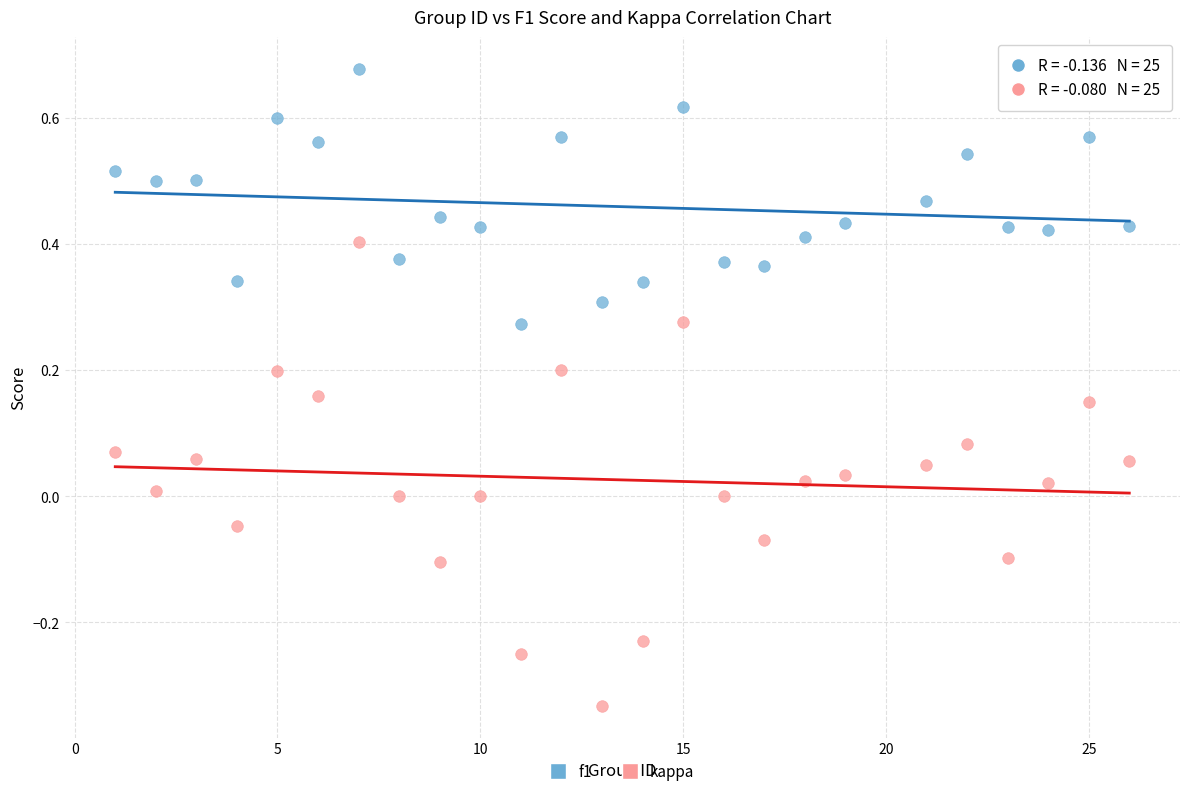

Which series has the widest spread of Y values?

kappa